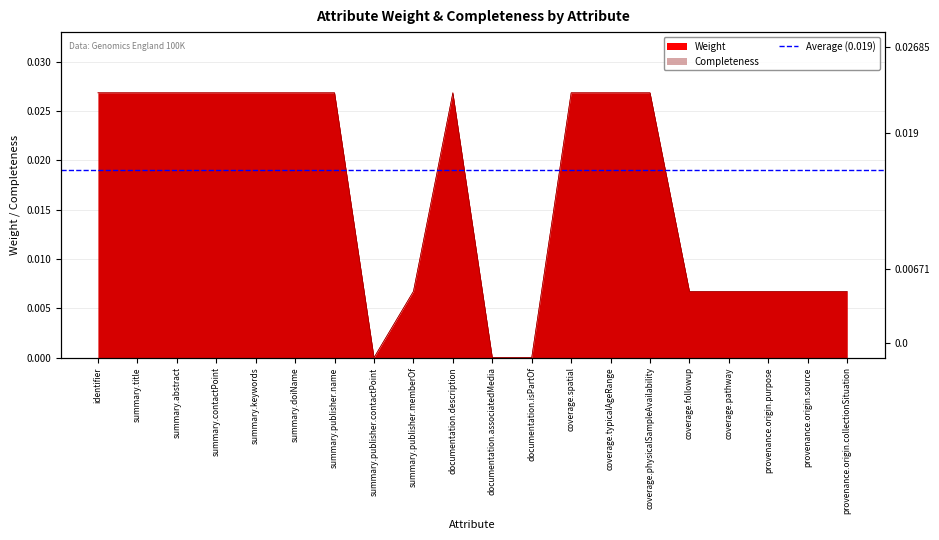

In Weight, how many points are higher than both neighbors (excluding endpoints)?

1